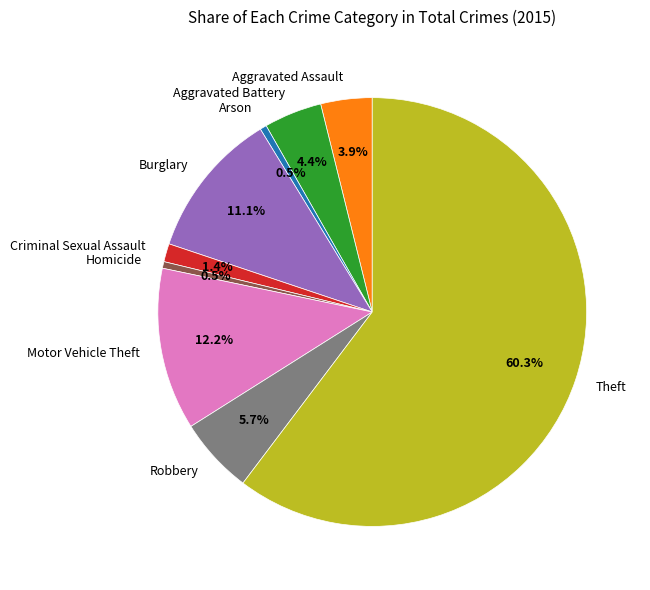

Does Burglary represent more than half of the total?

No